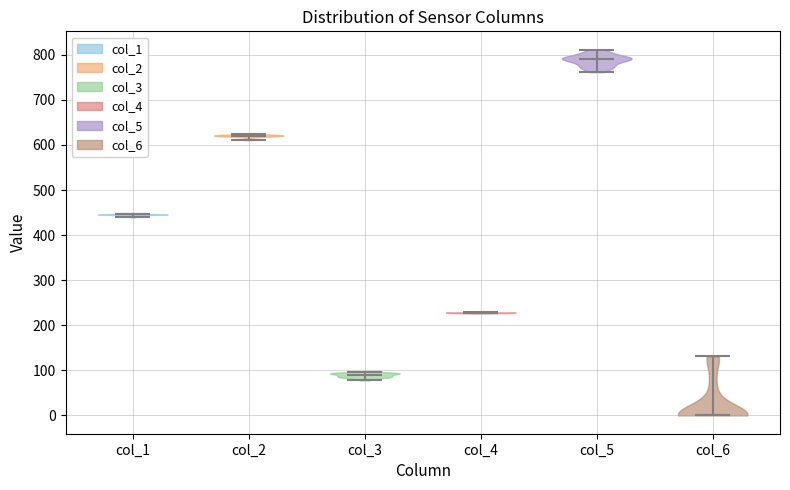

Reading left to right, read every violin against the y-axis: where its median line is, and the lowest and highest points it reaches. The values are not printed on the chart, so give them approximately, as read against the axis.

col_1: median line 450, lowest point 440, highest point 450
col_2: median line 620, lowest point 610, highest point 620
col_3: median line 90, lowest point 80, highest point 100
col_4: median line 230, lowest point 230, highest point 230
col_5: median line 790, lowest point 760, highest point 810
col_6: median line 0, lowest point 0, highest point 130